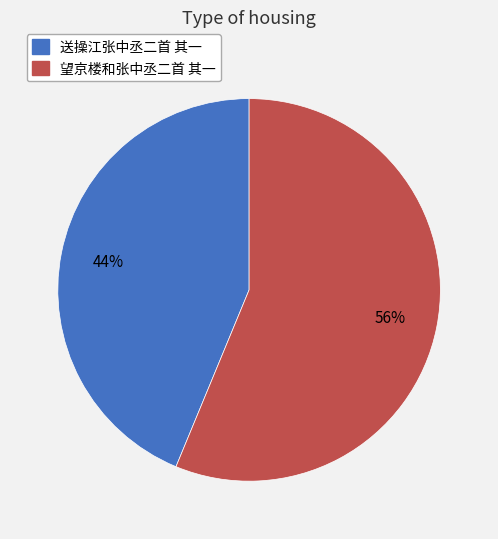

To the nearest percent, what is the difference between the largest and smallest slice percentages?

12%